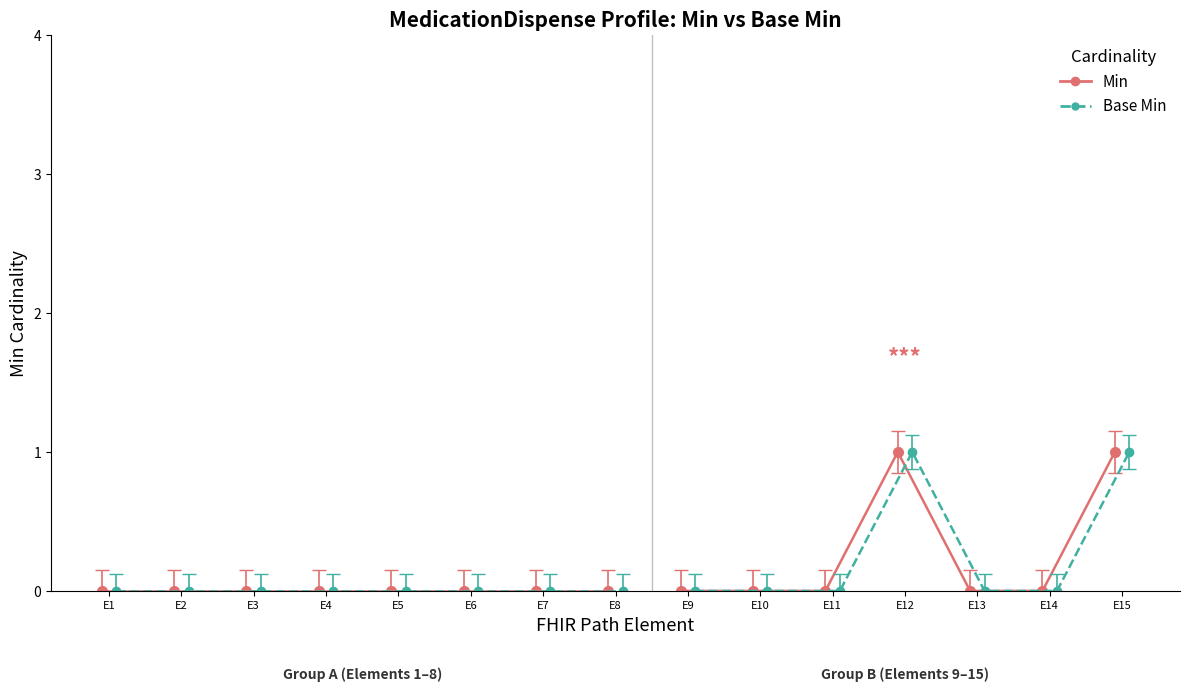

At MedicationDispense.id, list the series in order from smallest to largest.

Min, Base Min